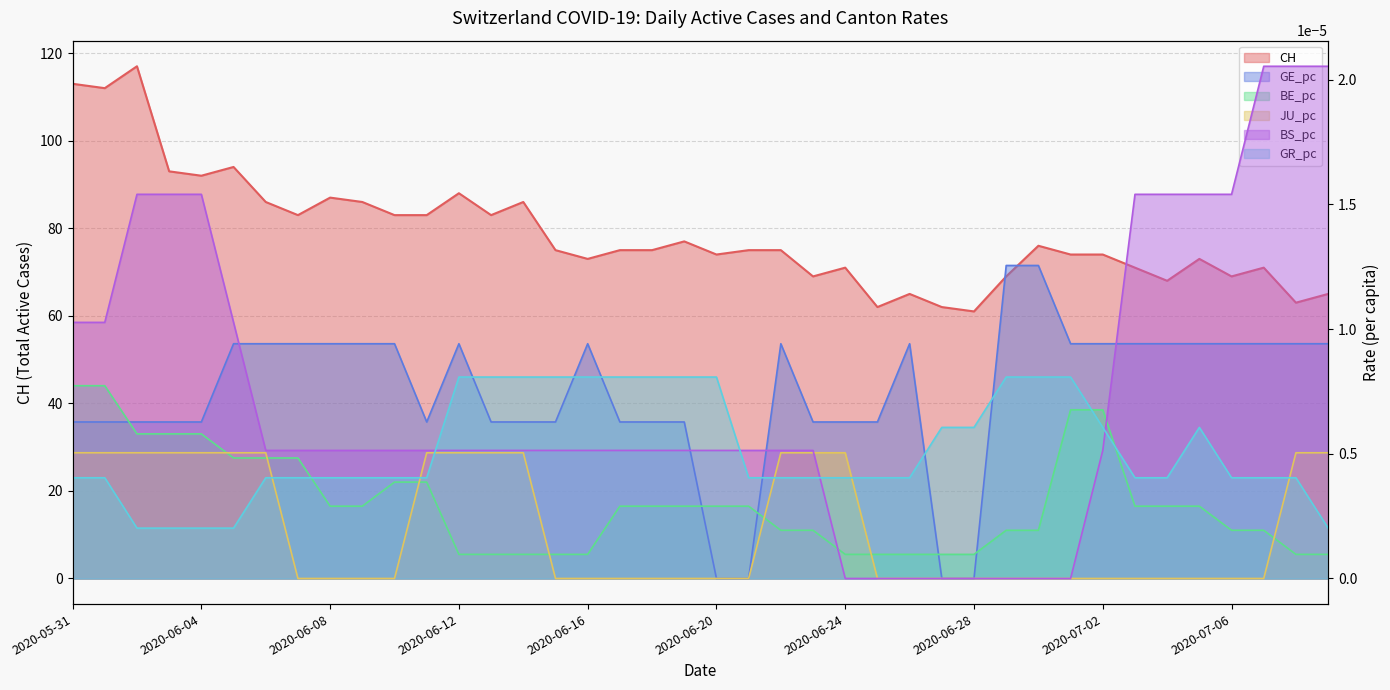

At which category is the sum across all series the highest?

2020-06-02